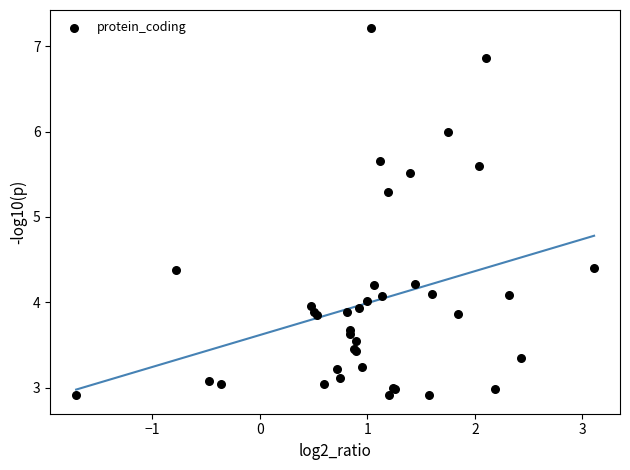

What Y value in the scatter plot is closest to 5?

5.3